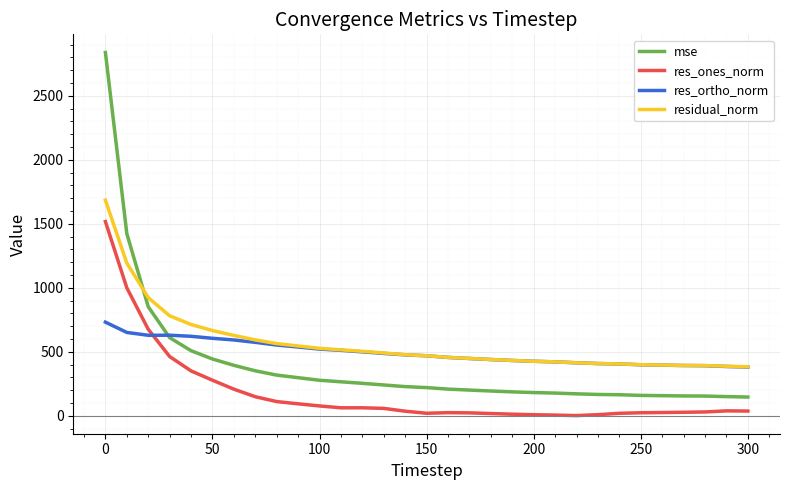

True or false: residual_norm and res_ones_norm cross at least once.

False